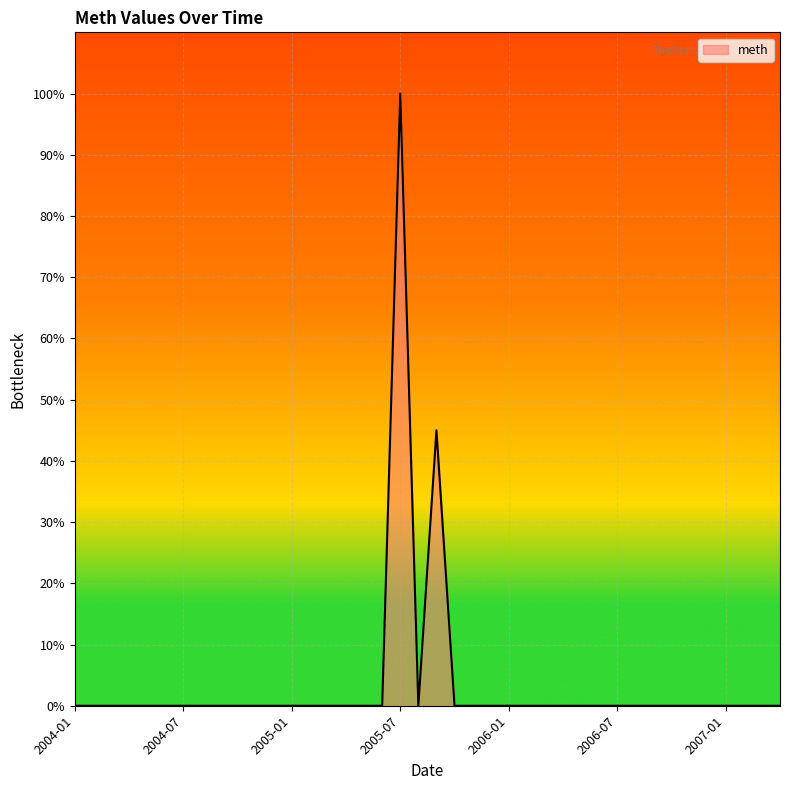

What is the difference between the maximum and minimum values?

100